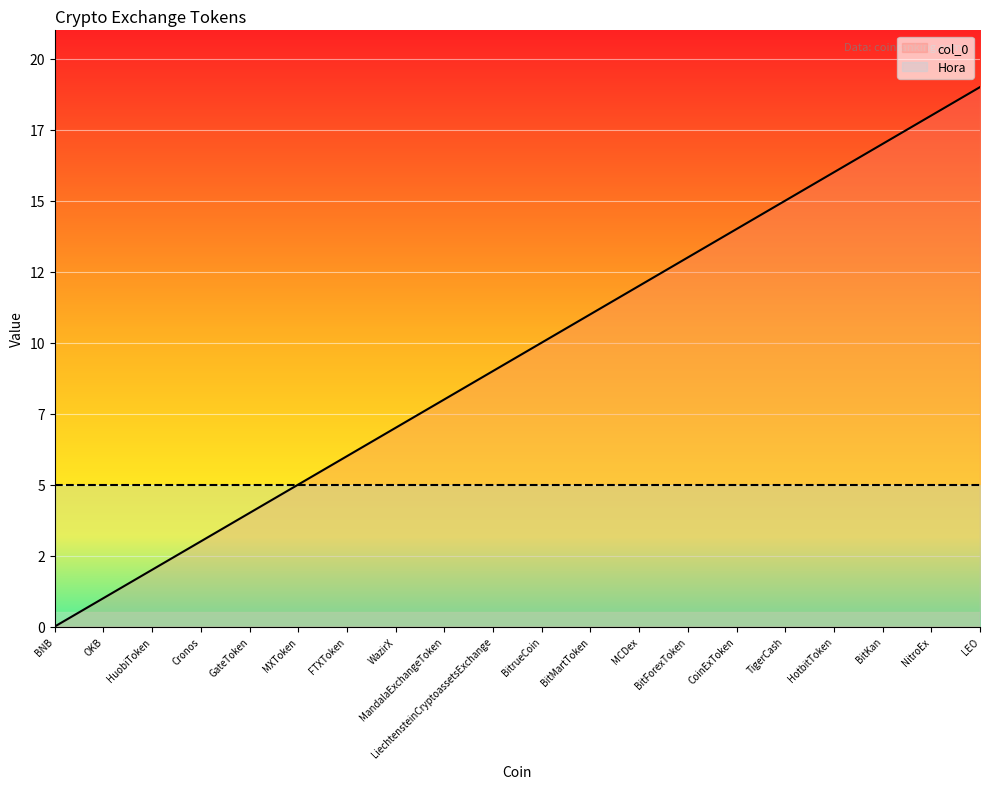

Which has a higher value, LEO or WazirX?

LEO